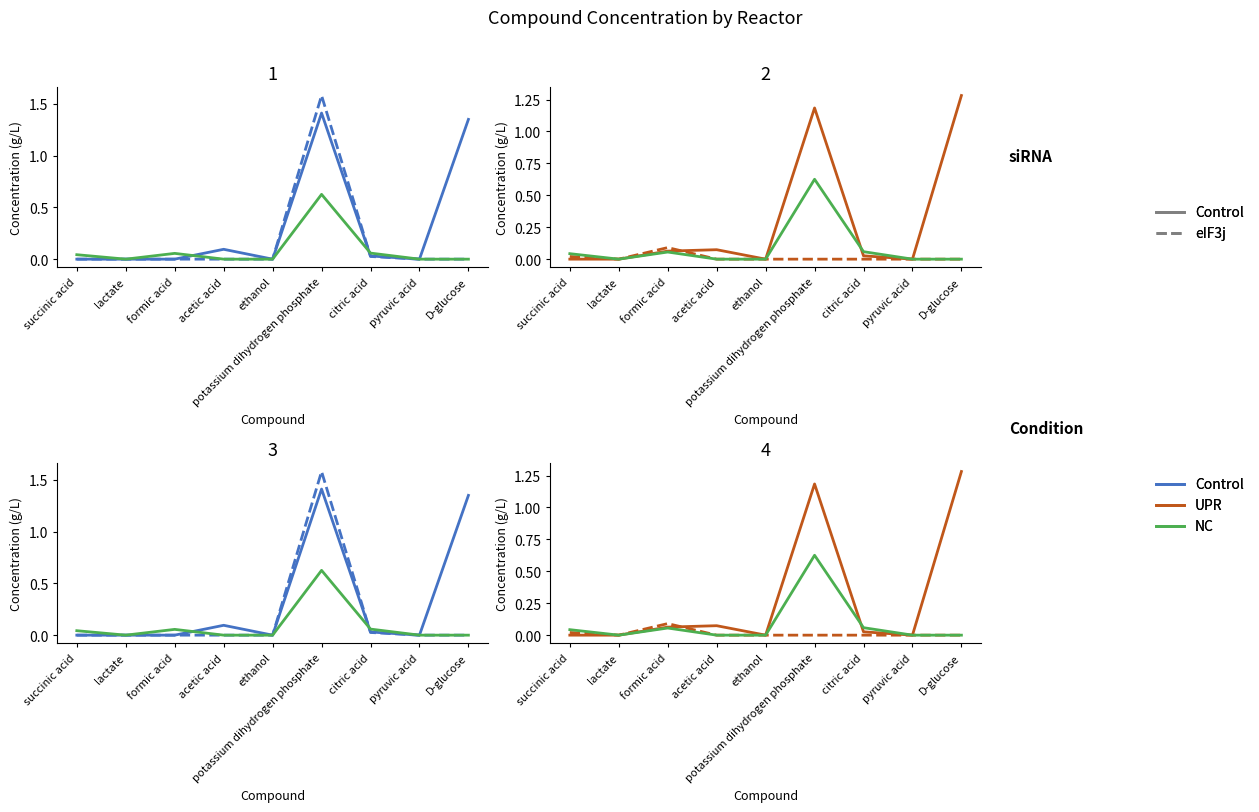

Rank the series at succinic acid from lowest to highest value.

R05 (Control), R15_S03 (Control-eIF3j), R07 (UPR), R15_S04 (UPR-eIF3j), R09 (NC)